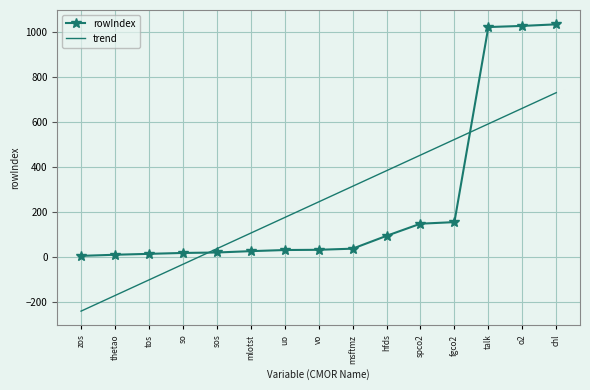

What are all the series names shown in the legend?

rowIndex, trend